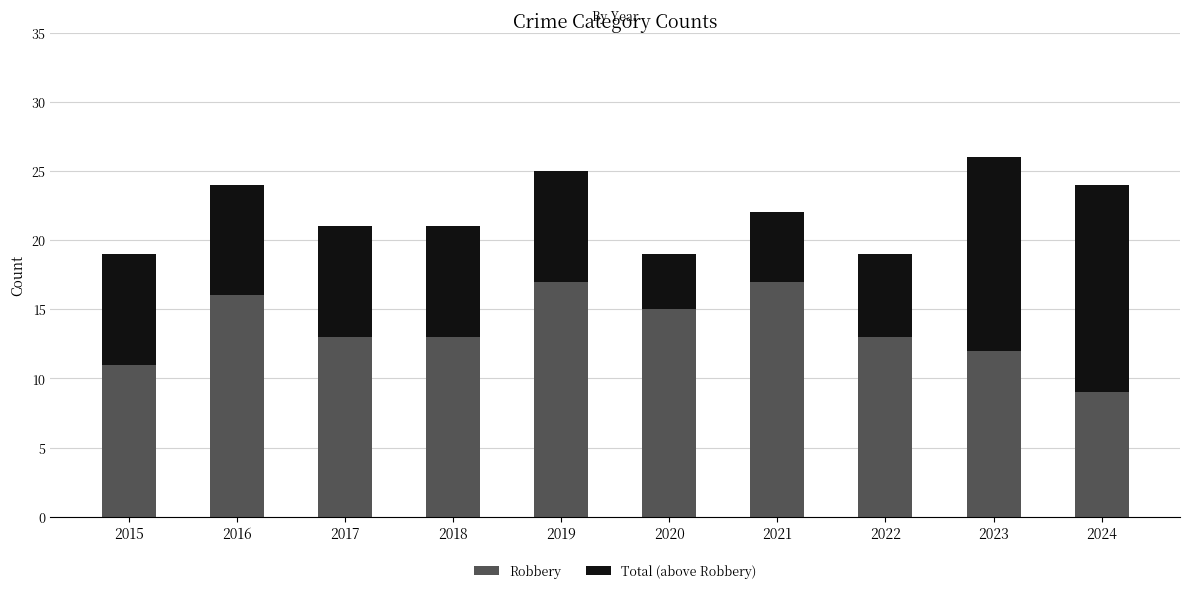

The value of Robbery at 2018 is 4. True or false?

False